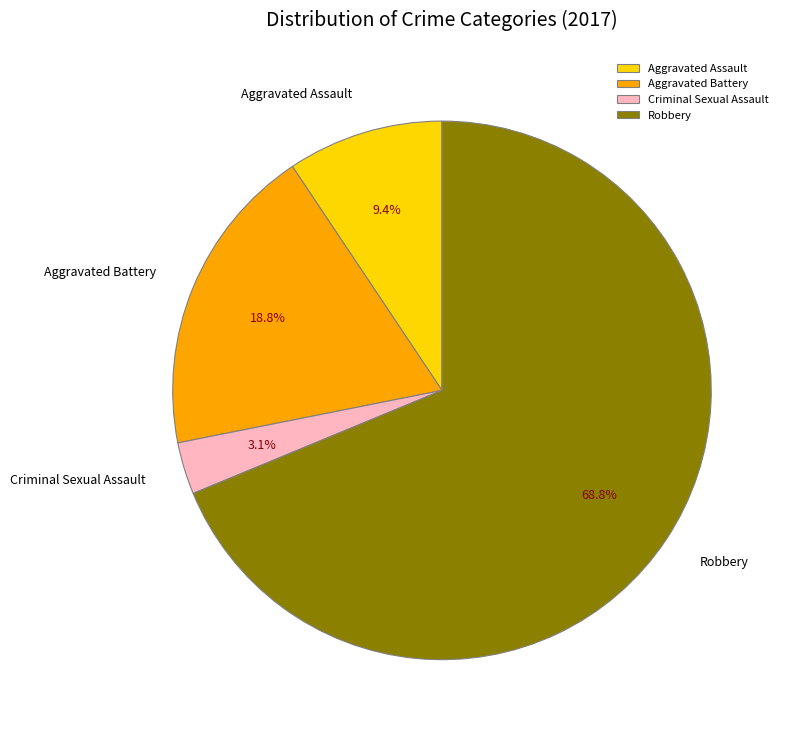

Combined, do Robbery and Aggravated Battery account for over 50%?

Yes